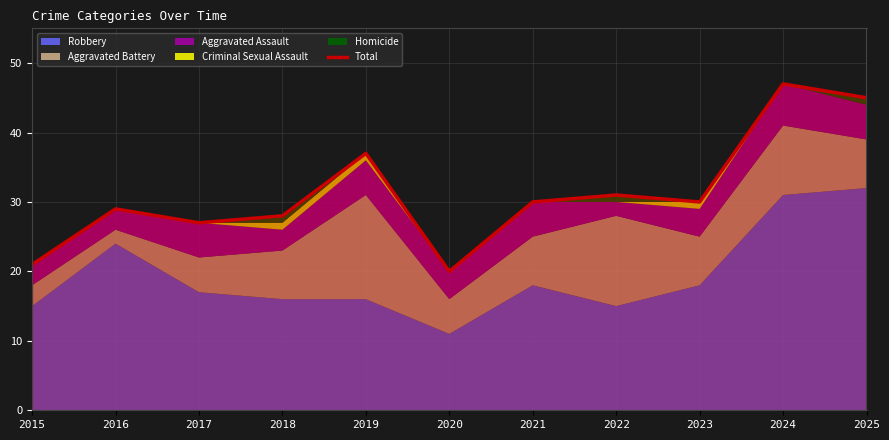

Reading left to right, transcribe all the data shown in this chart.

21	29	27	28	37	20	30	31	30	47	45